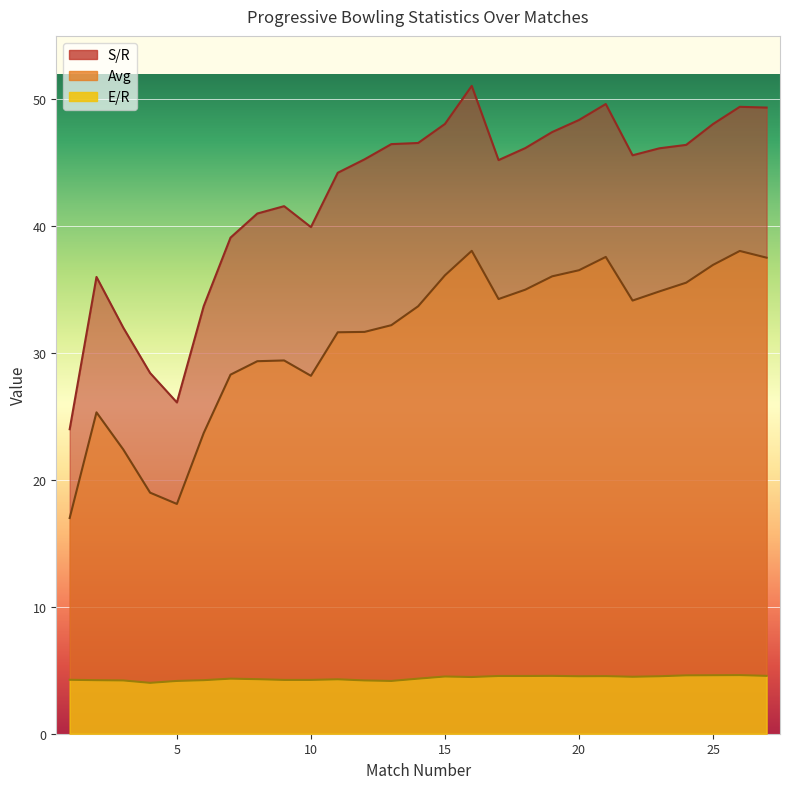

How many lines are shown in the chart?

3